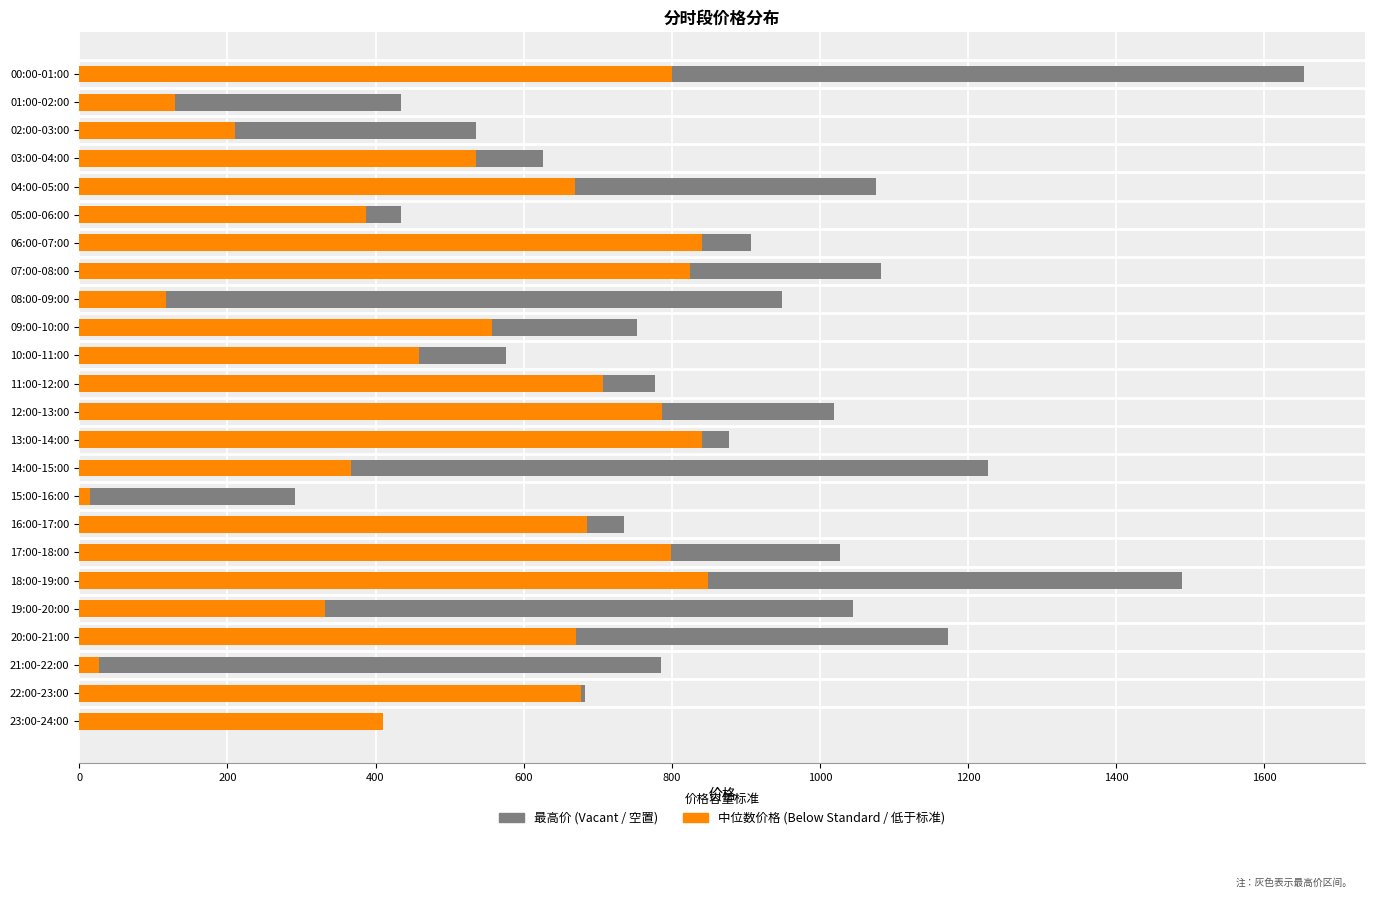

At which category is the sum across all series the highest?

00:00-01:00